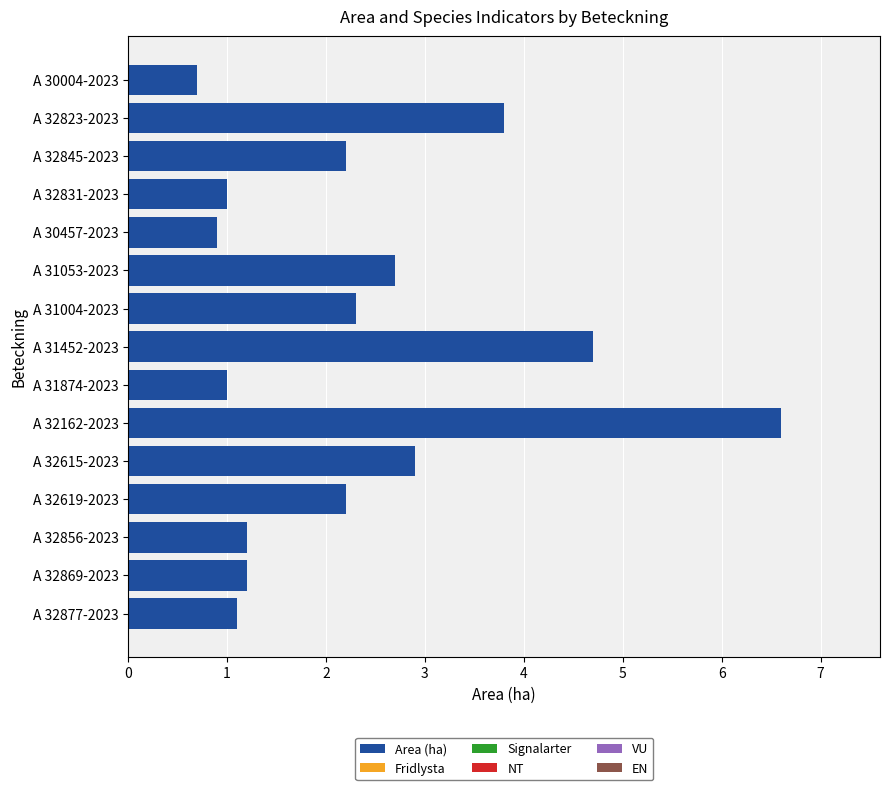

Count the number of categories in the chart.

15